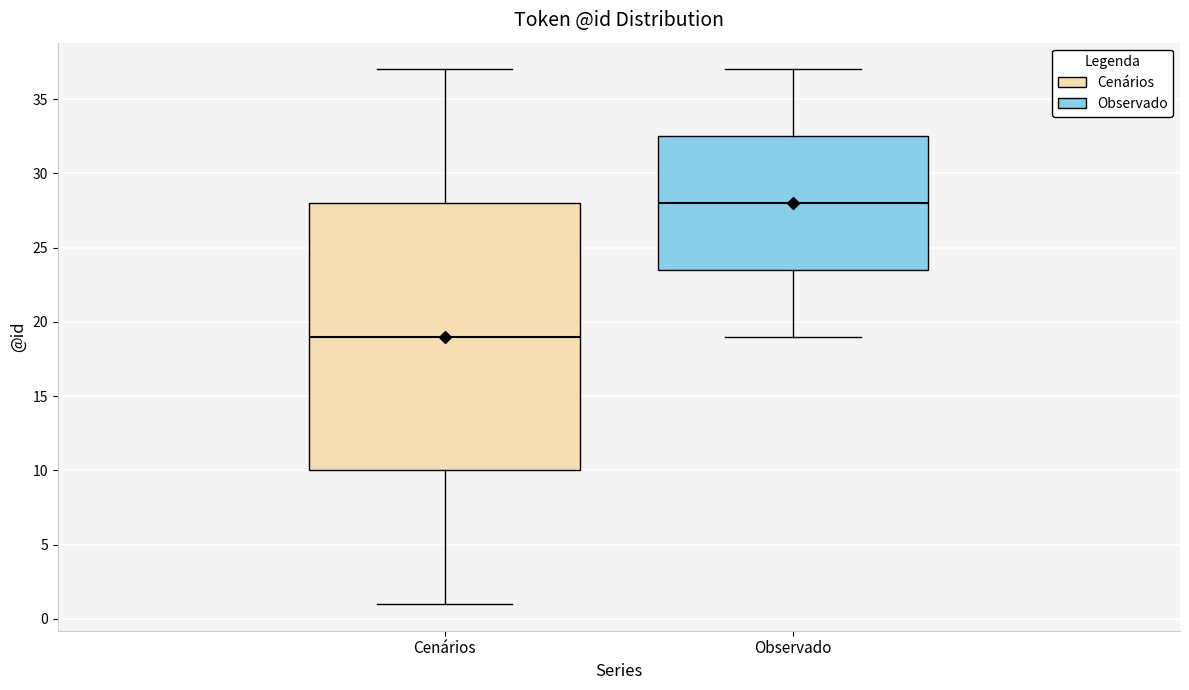

Reading left to right, transcribe this box plot: for each box, give where its median line is, the range the box spans, and where its two whiskers end, as read against the y-axis. The values are not printed on the chart, so give them approximately, as read against the axis.

Cenários: median 19.0, box 10.0 to 28.0, whiskers 1.0 to 37.0
Observado: median 28.0, box 23.5 to 32.5, whiskers 19.0 to 37.0